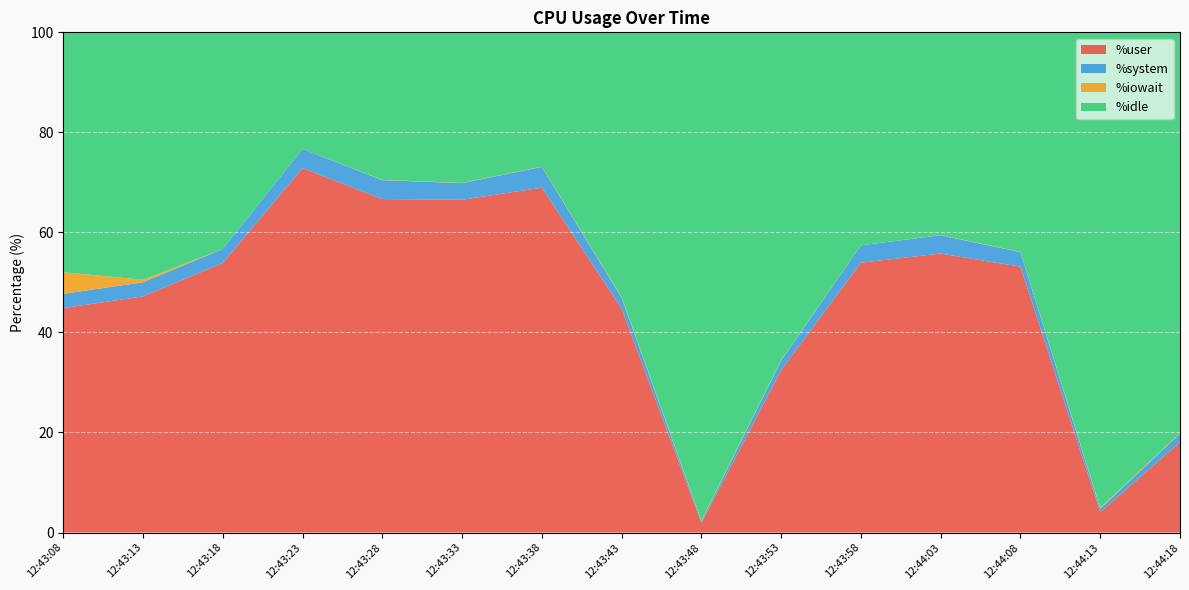

What is the sum of the %user values at 12:43:13 and 12:43:18?

101.1